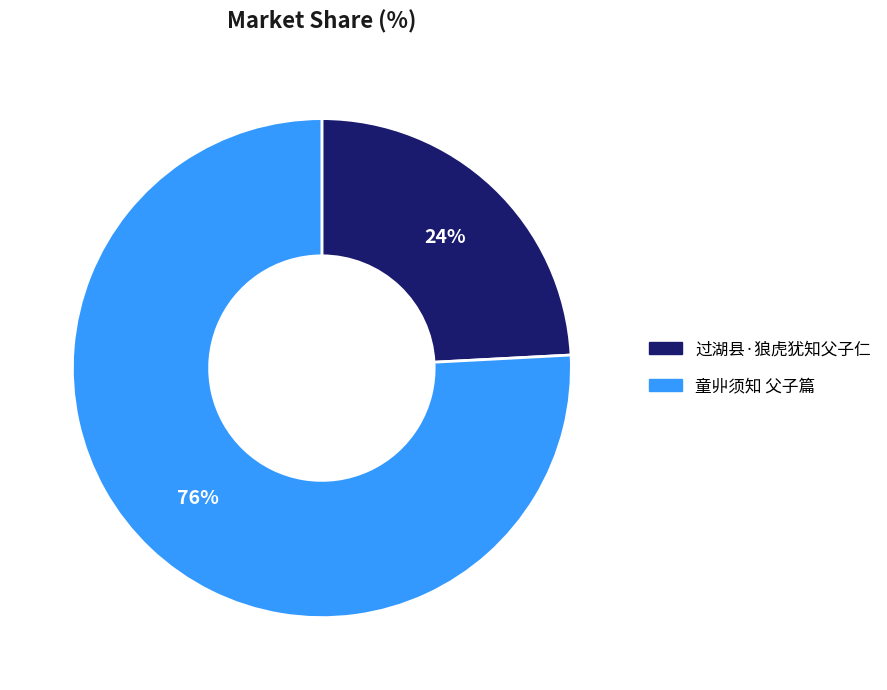

How many slices are in this pie chart?

2